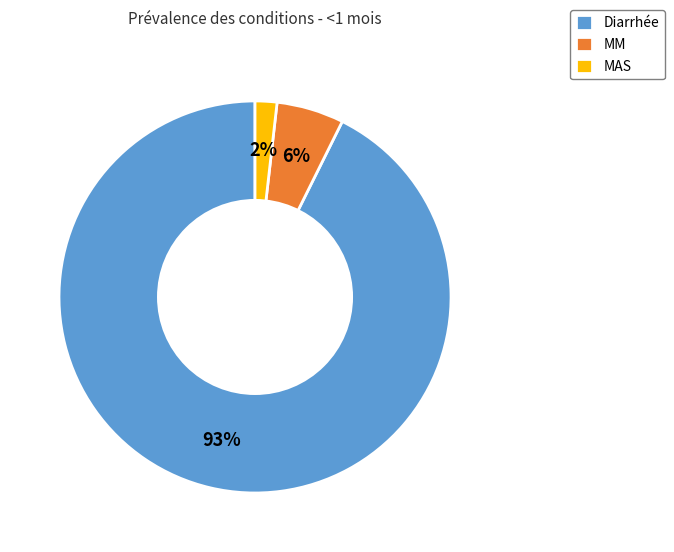

Do MM and Diarrhée together represent more than half of the pie?

Yes